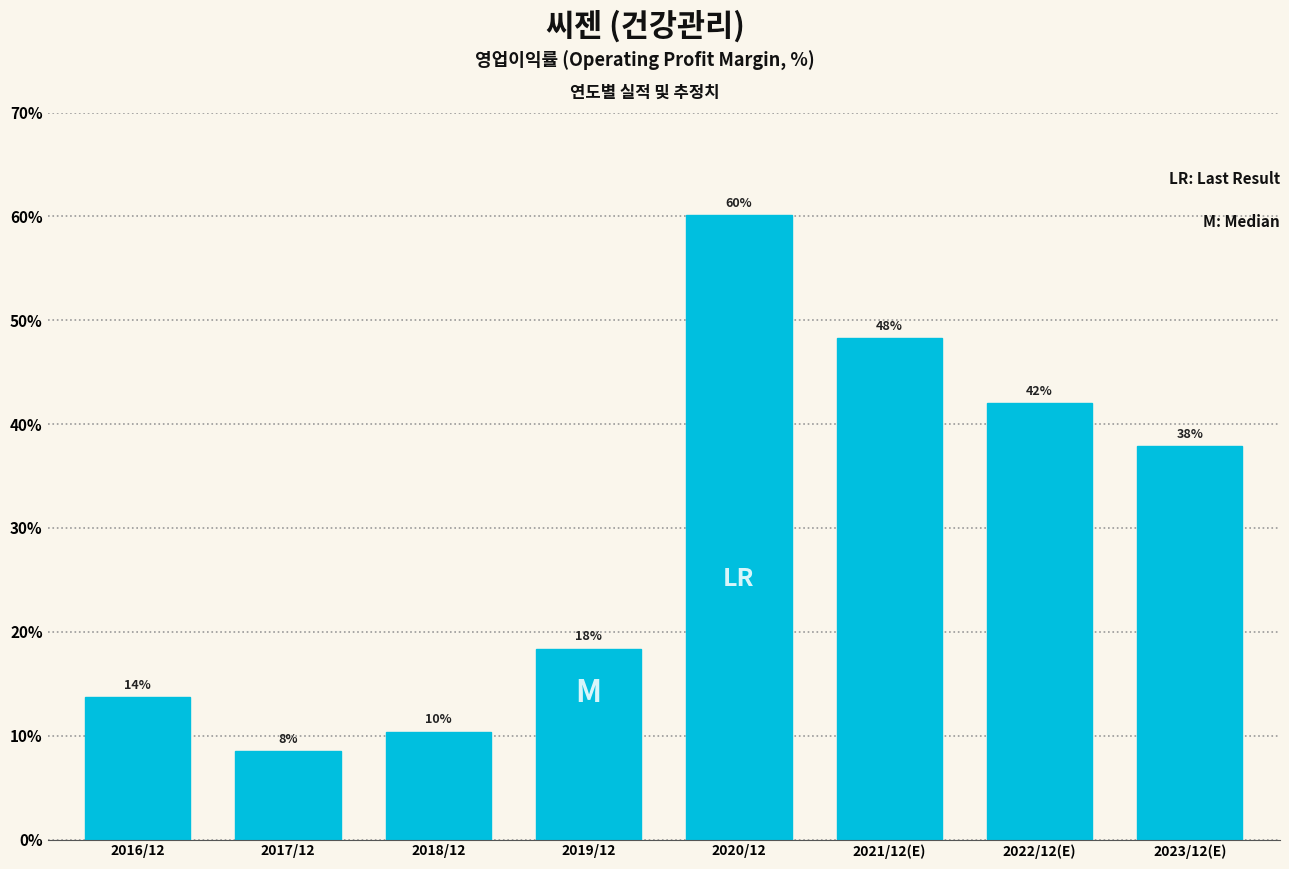

Does the chart contain any negative values?

No